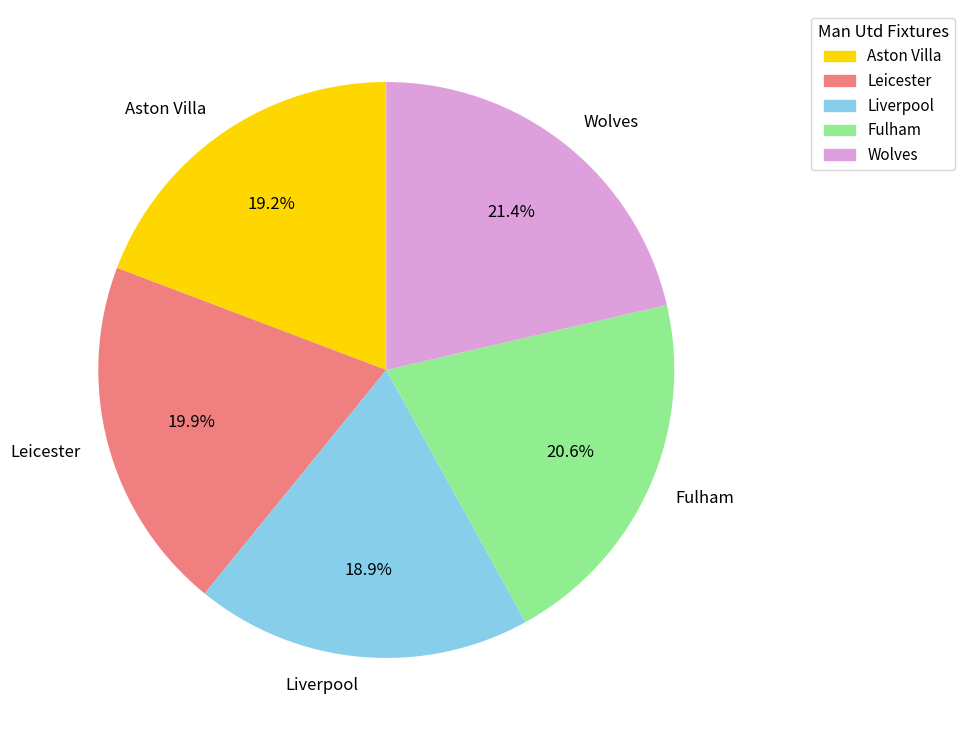

Approximately how many times larger is the value at Wolves compared to Leicester?

1.1